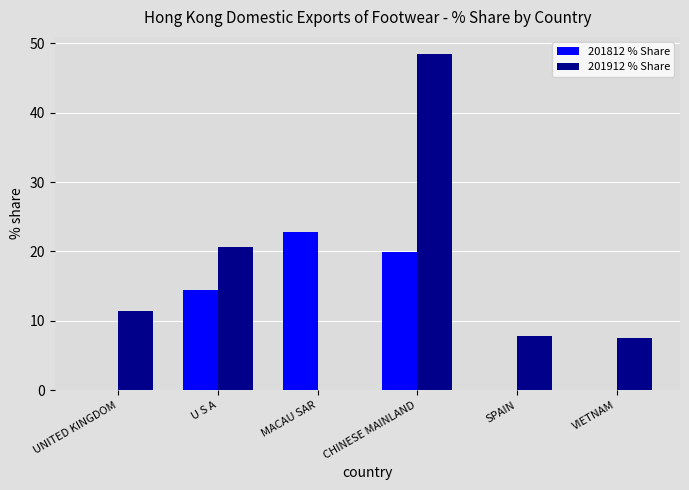

Read the 201812 % Share value at CHINESE MAINLAND.

19.9